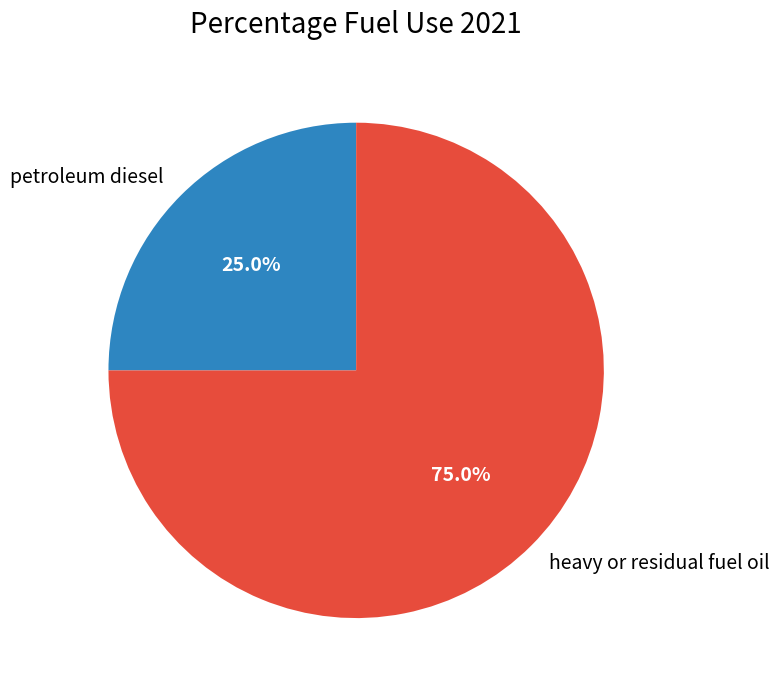

What is the total percentage of heavy or residual fuel oil and petroleum diesel?

100.0%